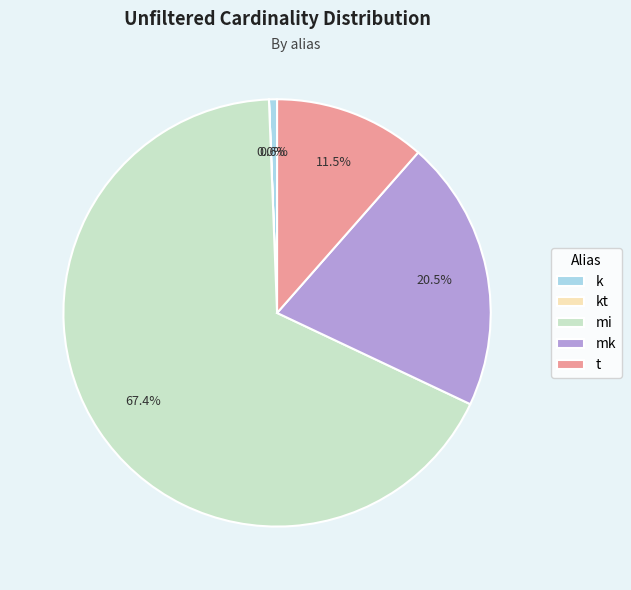

The t slice represents 25% of the pie. True or false?

False